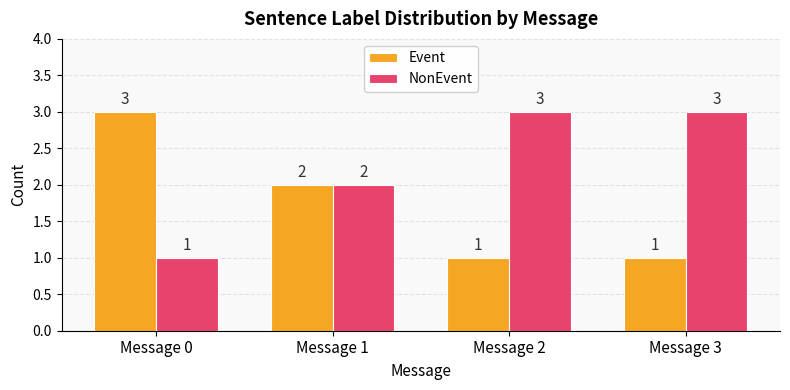

How many bars are there in each group?

2